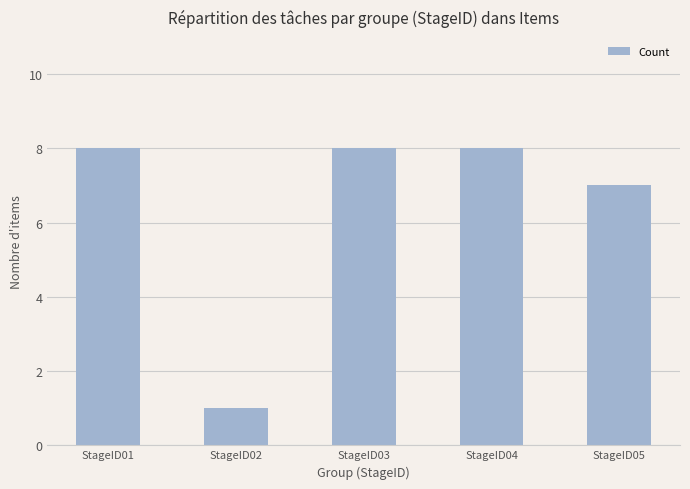

What is the value of the 2nd bar from the left?

1